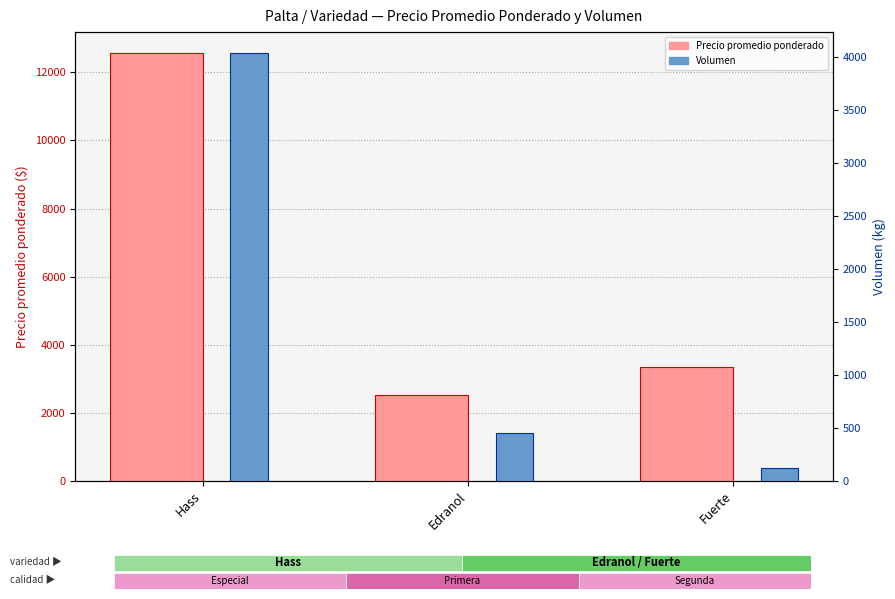

What is the difference between the second highest and minimum values in the Precio promedio ponderado series?

833.3